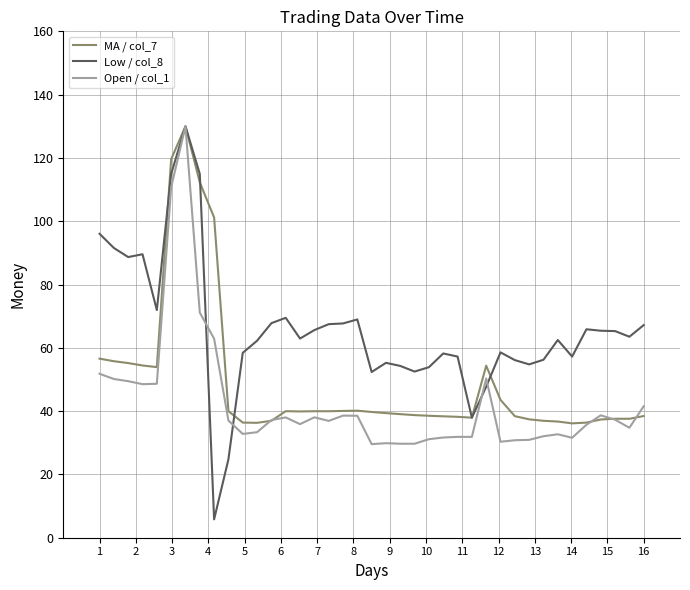

Which series has the largest total across all categories?

Low / col_8